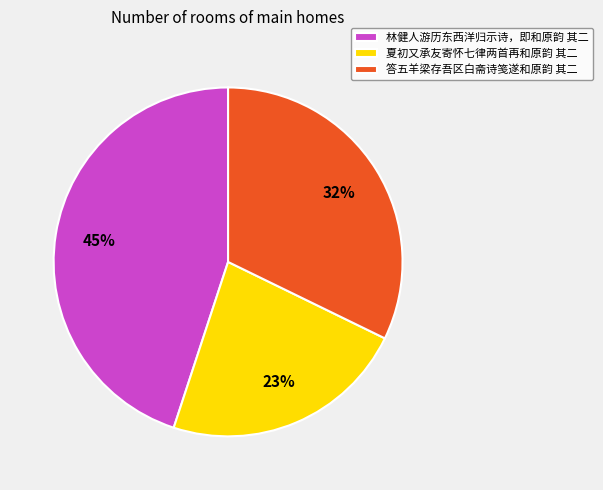

Which slice is the smallest?

夏初又承友寄怀七律两首再和原韵 其二